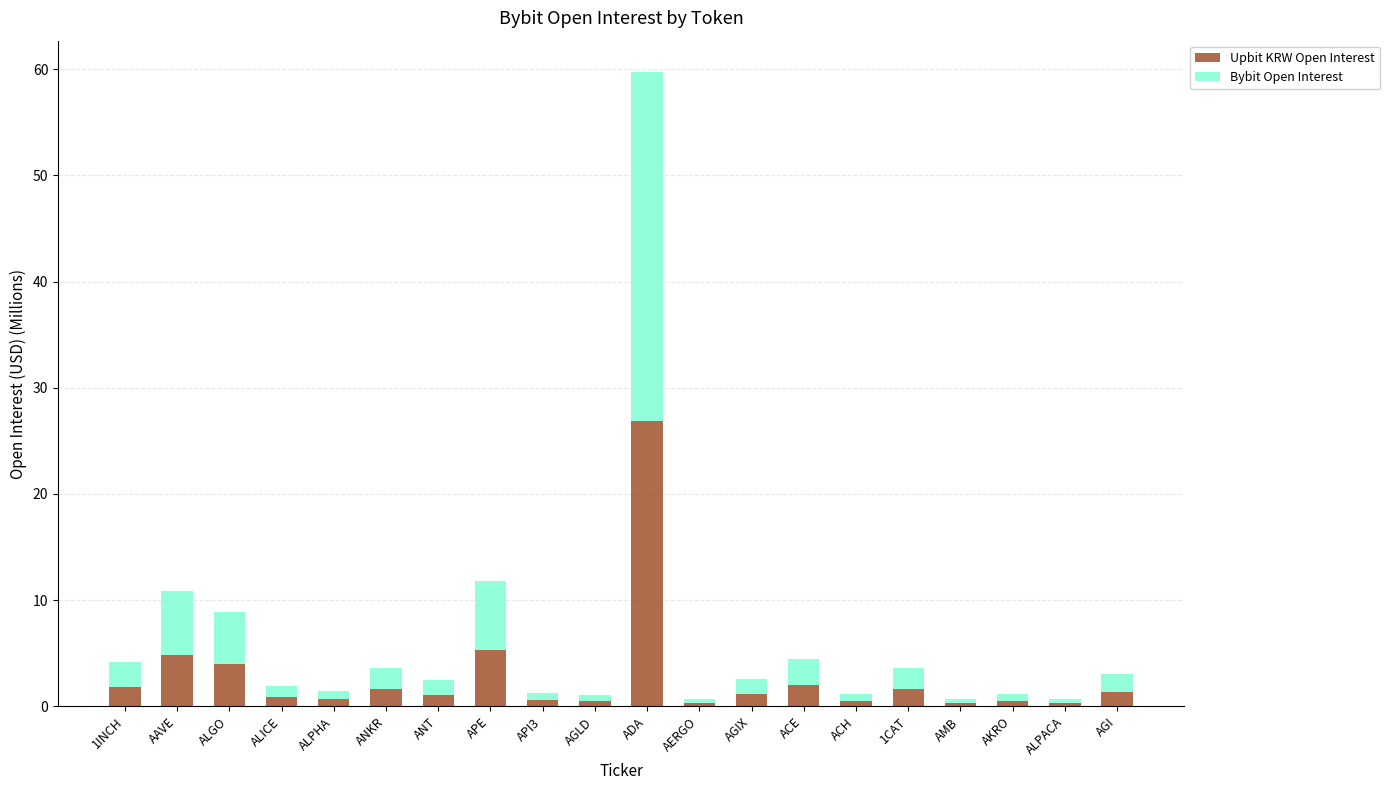

What is the maximum value for Upbit KRW Open Interest?

26.9